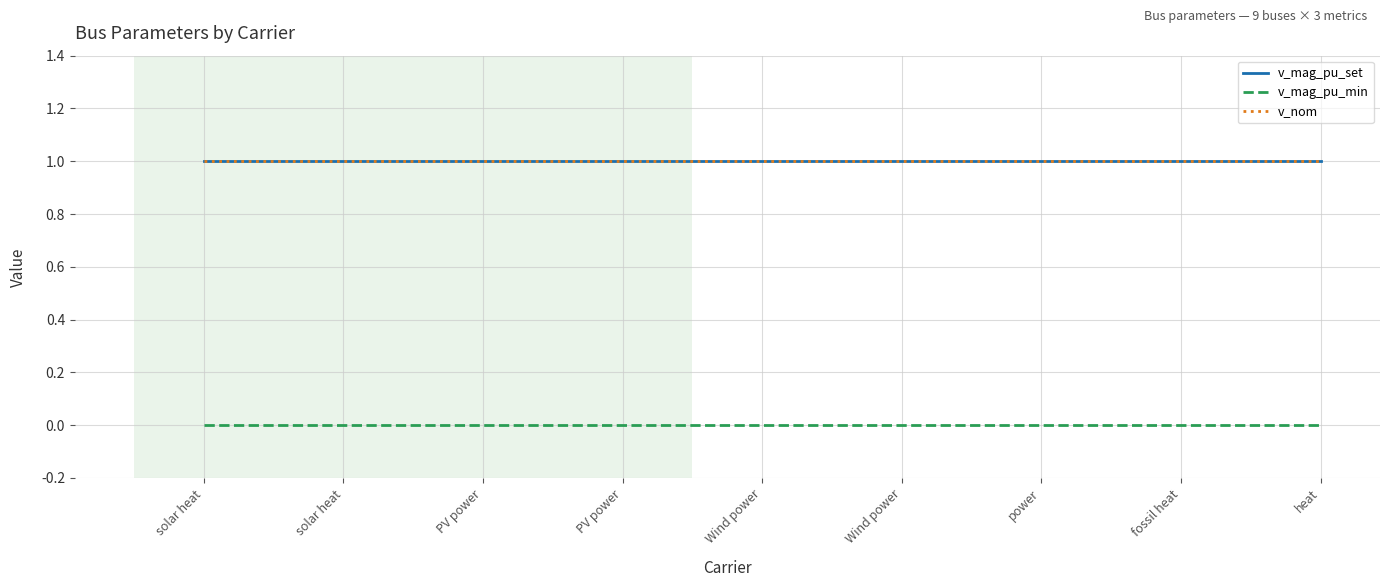

Reading right to left, list all the values displayed in this chart.

v_mag_pu_set: 1	1	1	1	1	1	1	1	1
v_mag_pu_min: 0	0	0	0	0	0	0	0	0
v_nom: 1	1	1	1	1	1	1	1	1